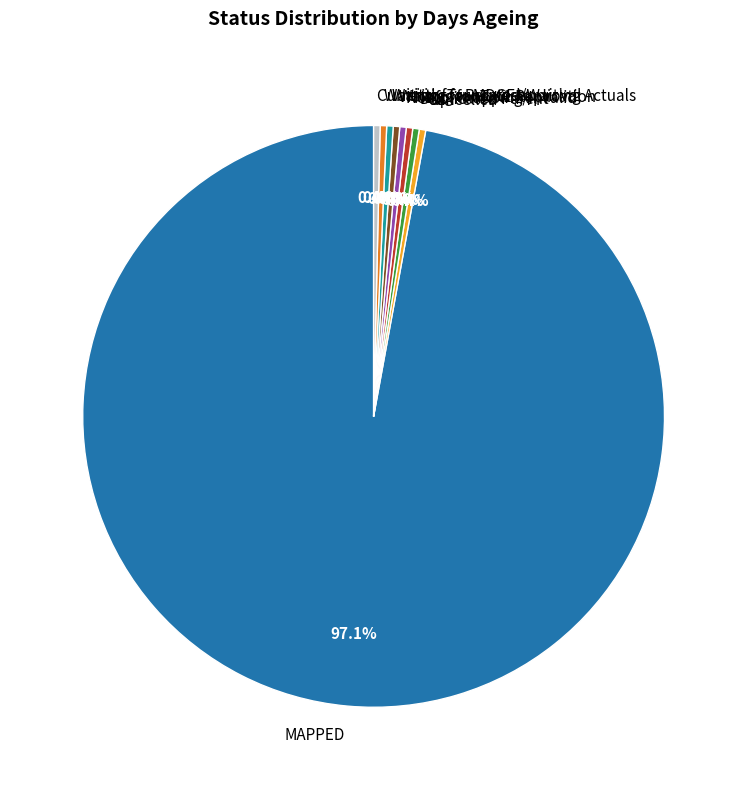

Which slice is the largest?

MAPPED